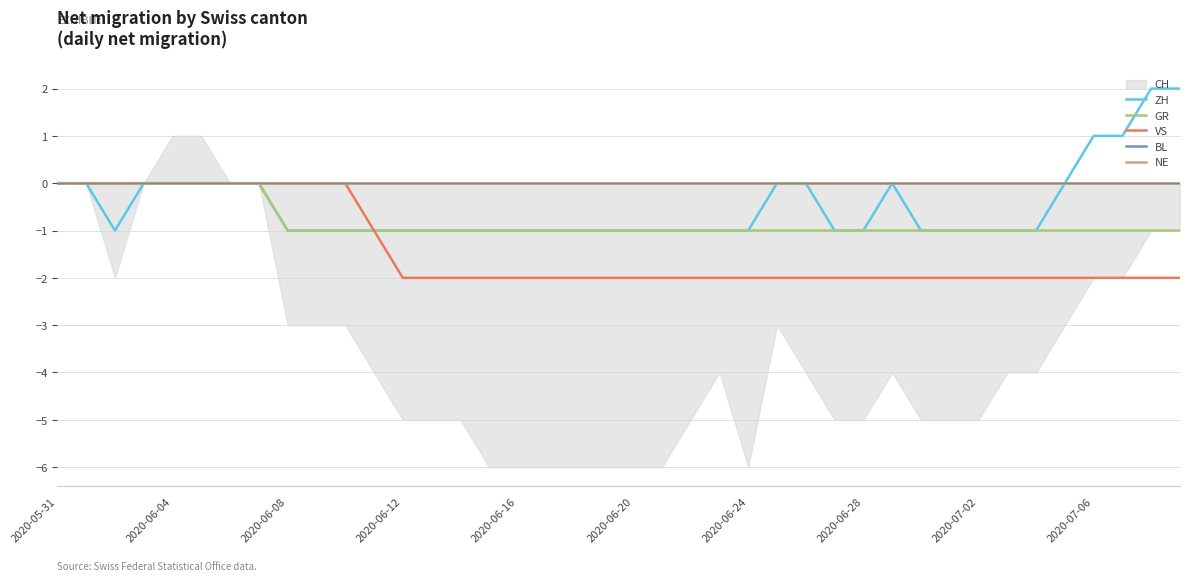

How many lines are shown in the chart?

5